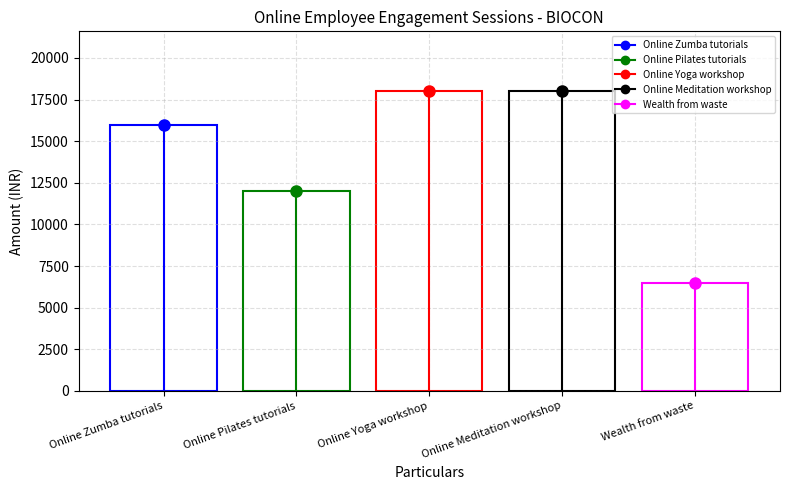

What position from the left is Online Yoga workshop?

3